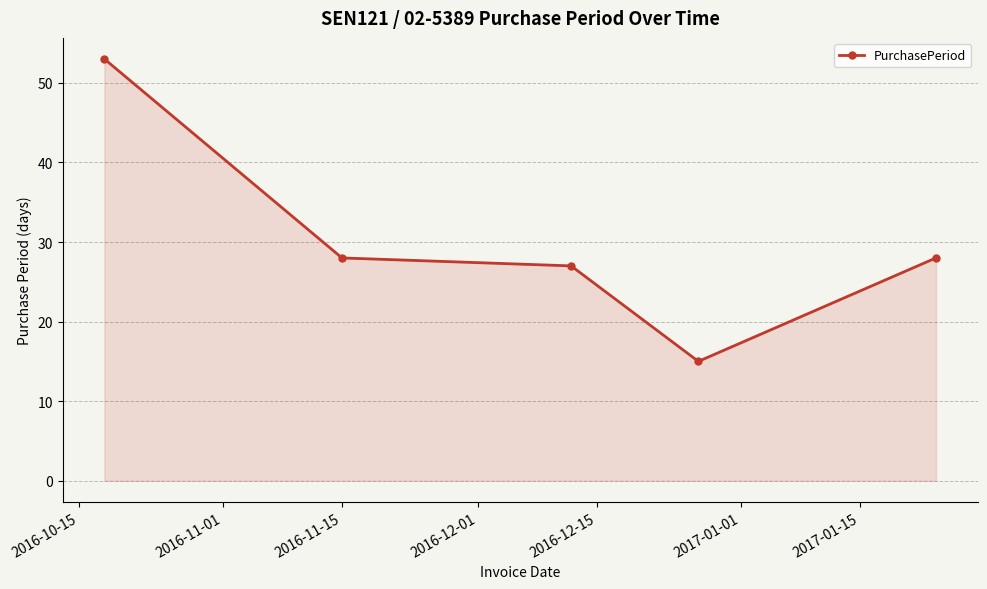

True or false: there are more than 2 points higher than both neighbors.

False